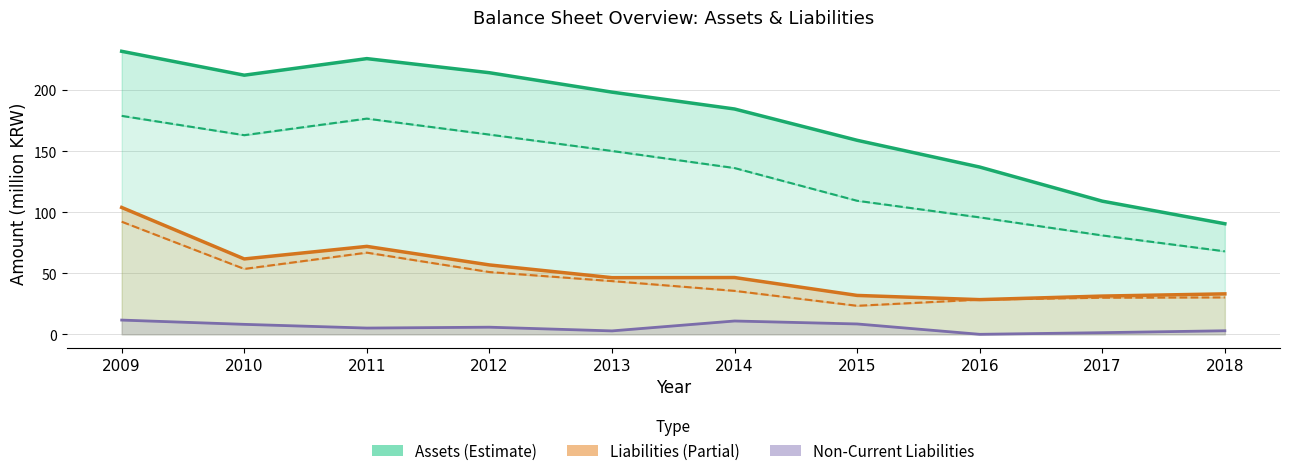

True or false: Total Liabilities and Total Assets cross at least once.

False